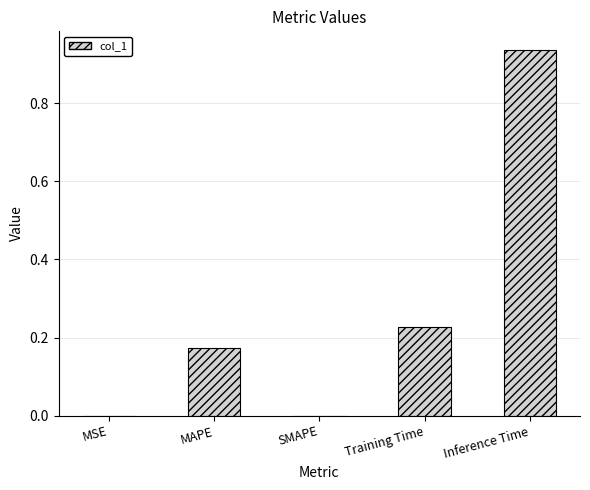

The chart shows a value of 0.0 at SMAPE. True or false?

True